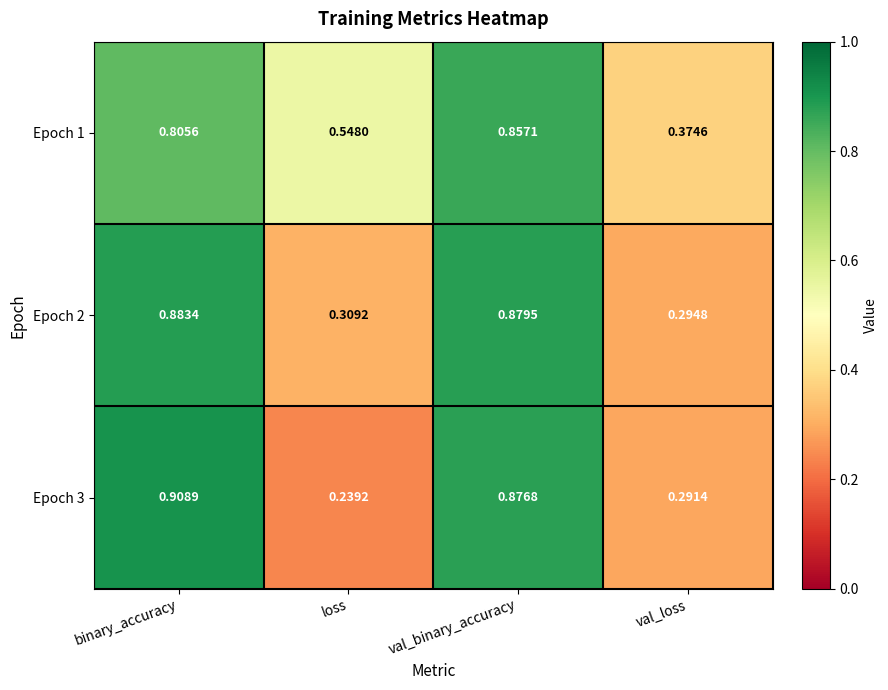

At which label is Epoch 3 closest to 0?

loss